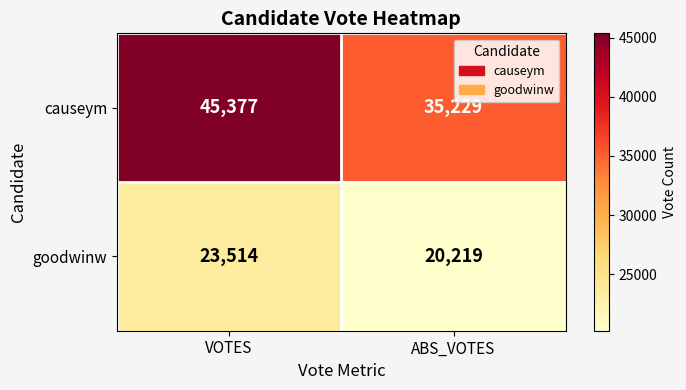

Where is goodwinw nearest to the value 21866?

ABS_VOTES